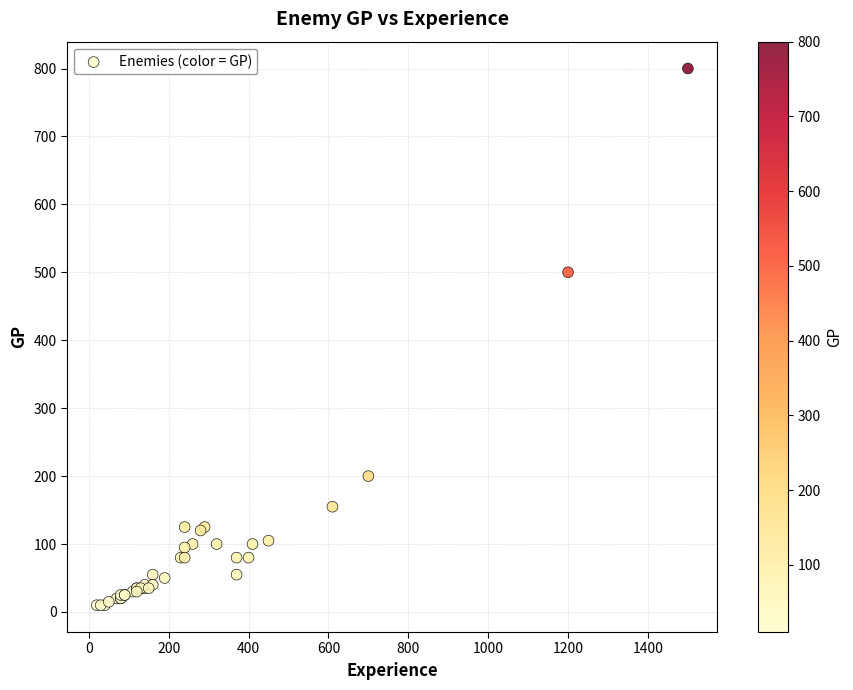

What Y value in the scatter plot is closest to 405?

500